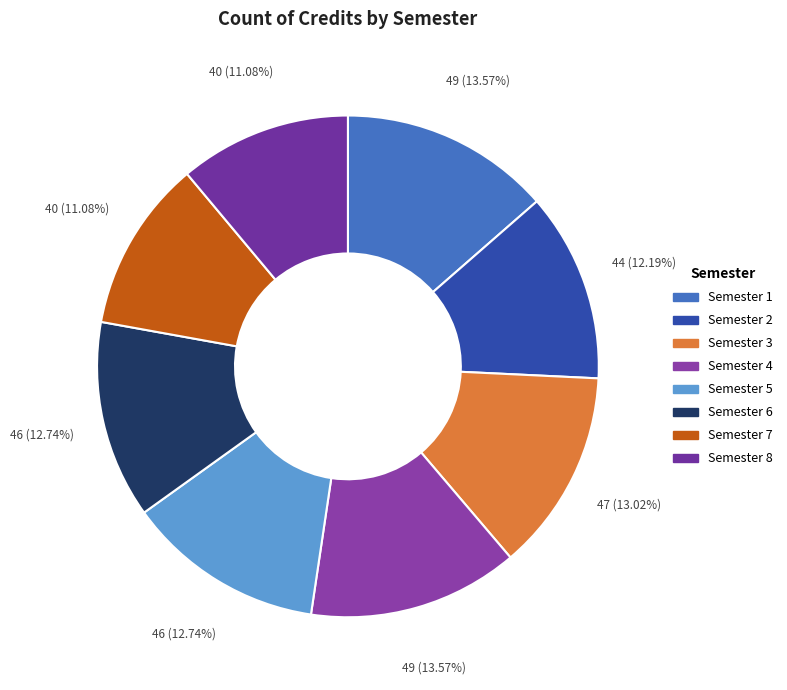

What percentage is the Semester 7 slice, to the nearest percent?

11%